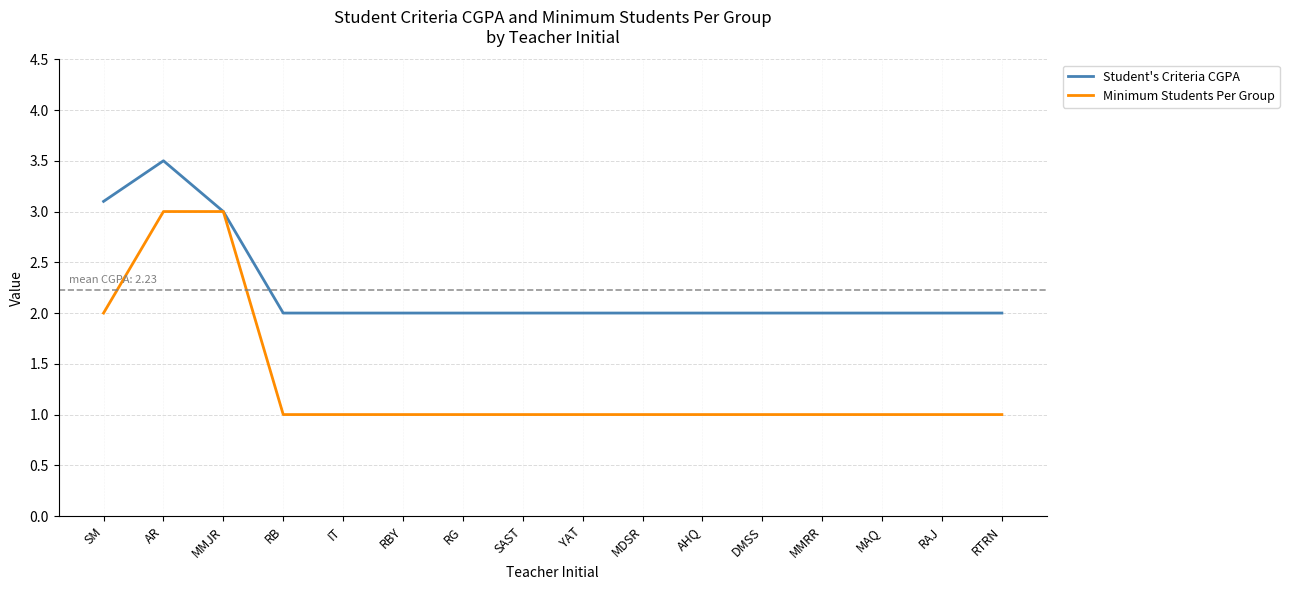

The value of Minimum Students Per Group at RAJ is 1.0. True or false?

True